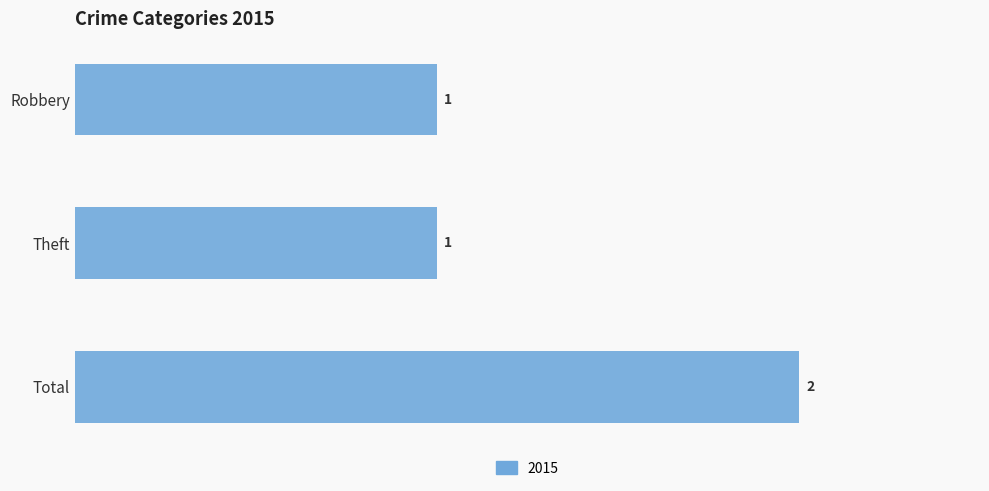

Reading top to bottom, transcribe all the data shown in this chart.

Robbery=1	Theft=1	Total=2